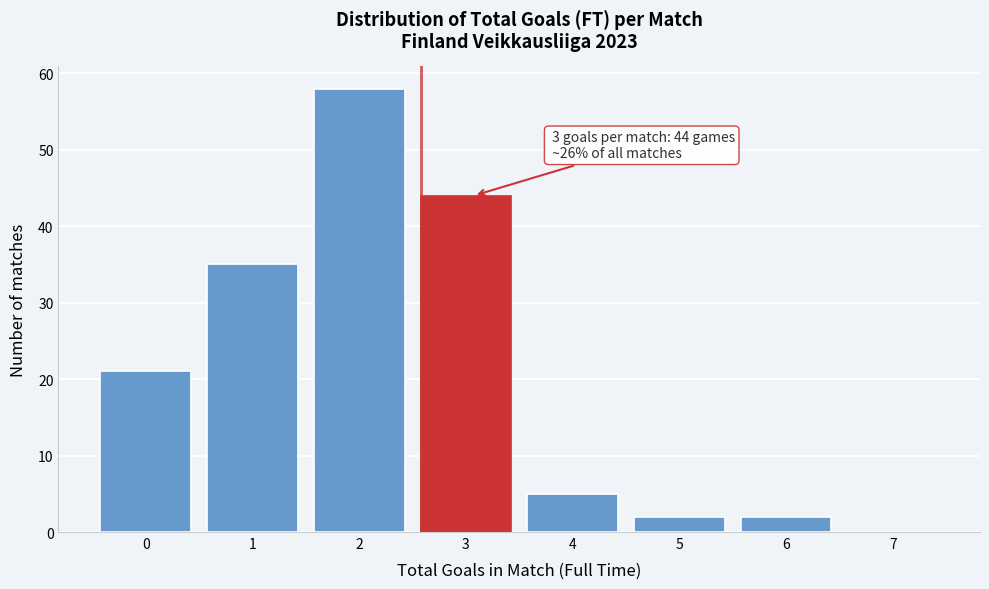

What is the sum of the values at 3 and 4?

49